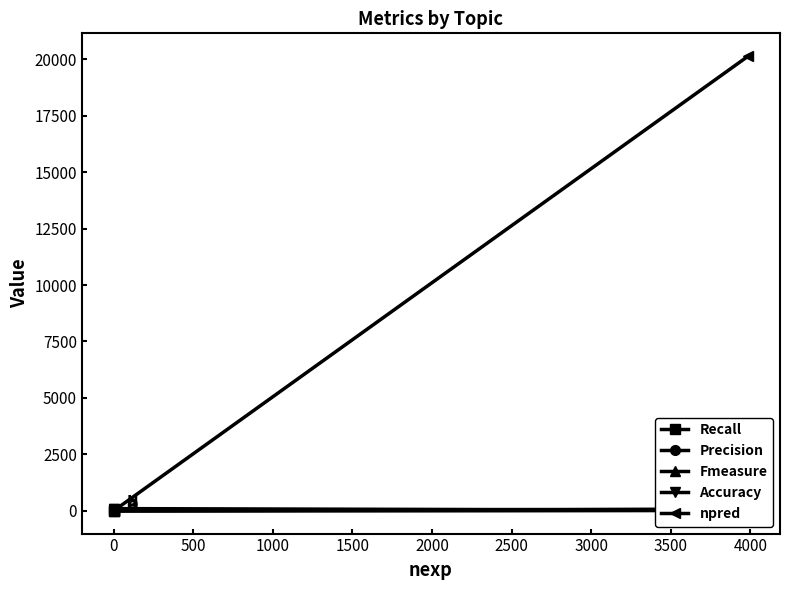

How many data points in npred are above 0?

1